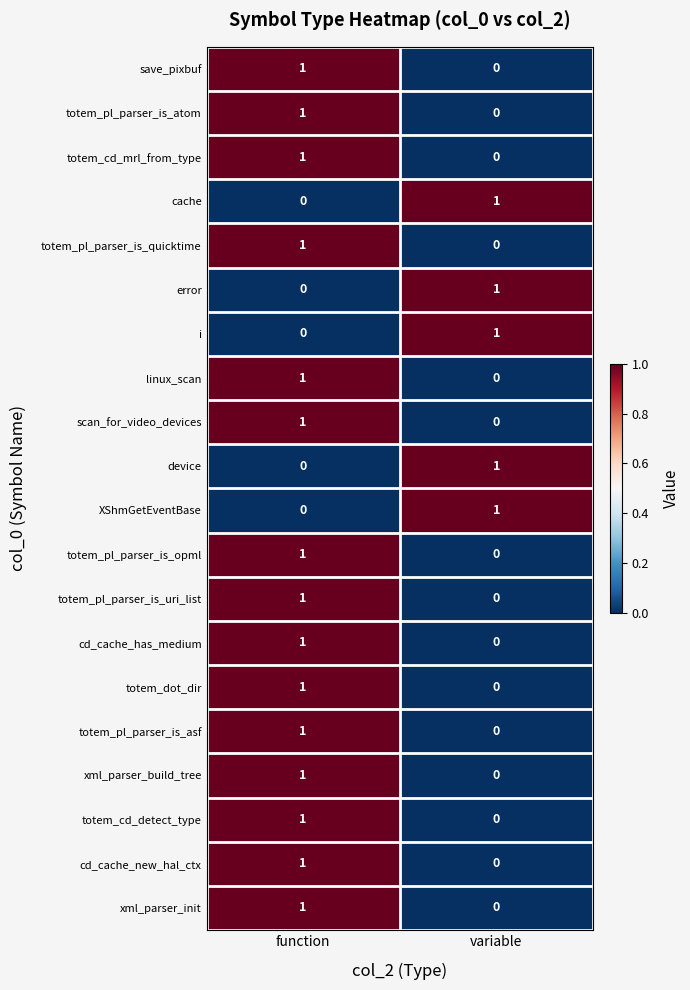

The totem_pl_parser_is_asf series shows 1 at function. True or false?

True